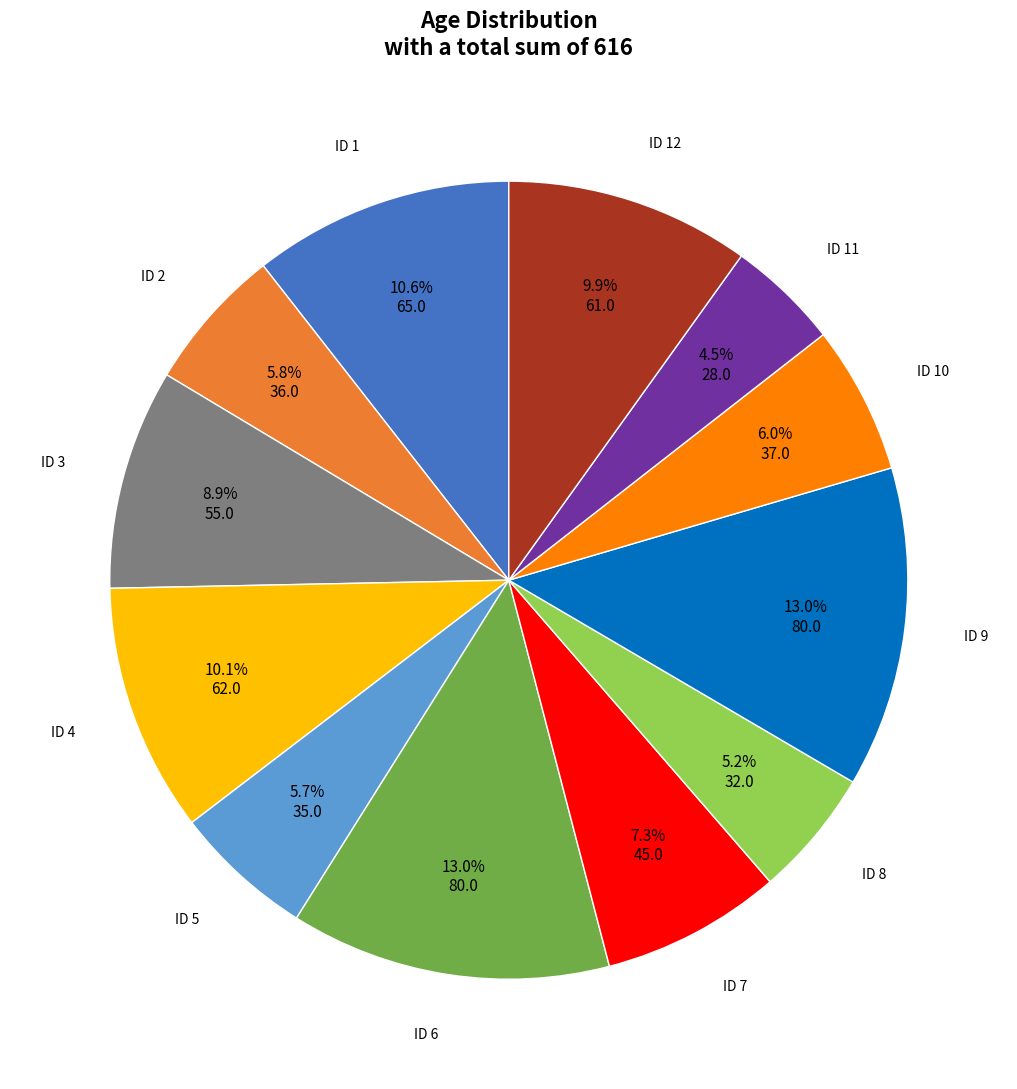

Is there any slice that represents more than half of the pie?

No